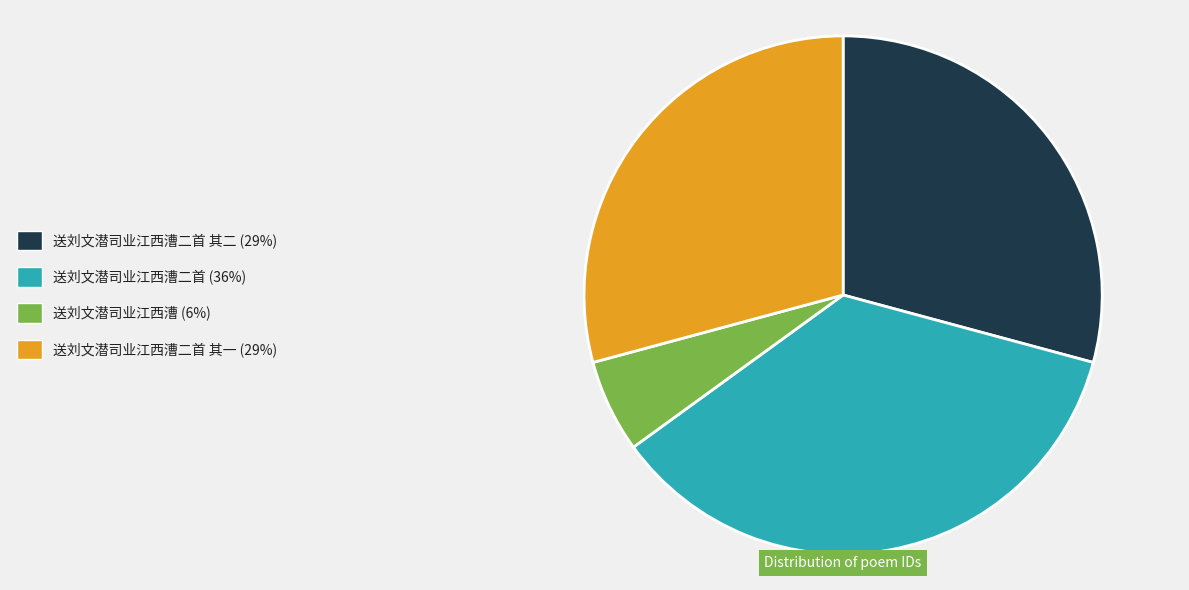

Does any single category account for the majority?

No